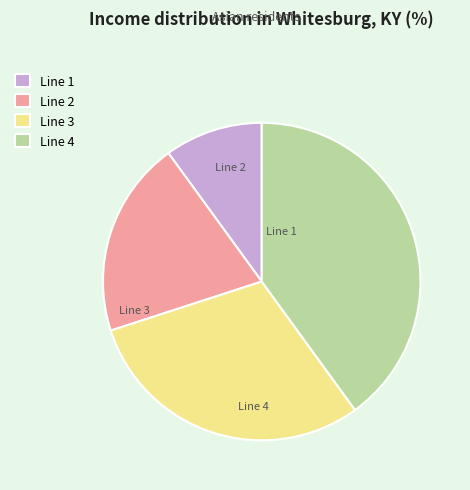

What is the ratio of the value at Line 2 to the value at Line 1?

2.0